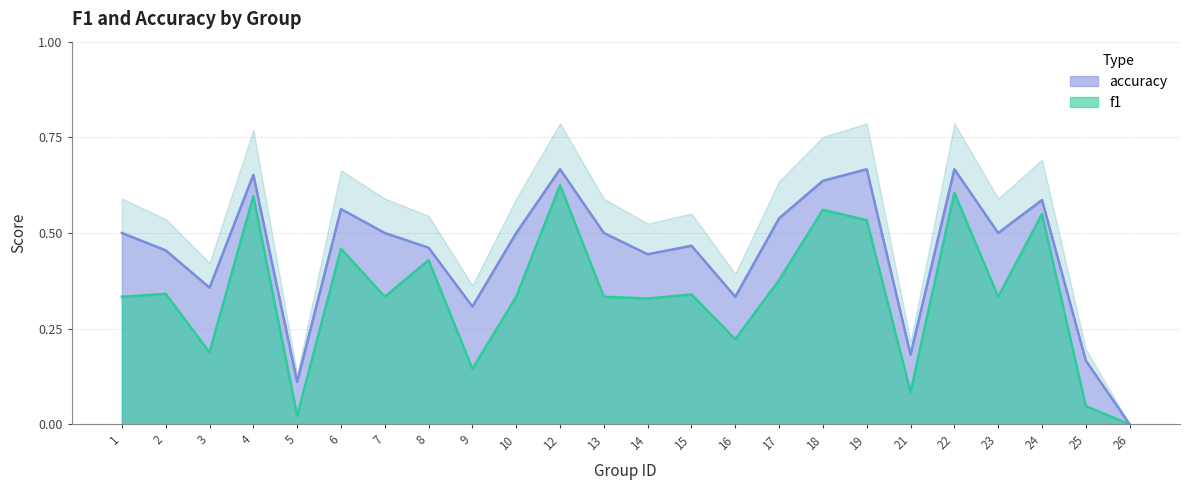

What is the value of the accuracy point at the 6th from the left?

0.6